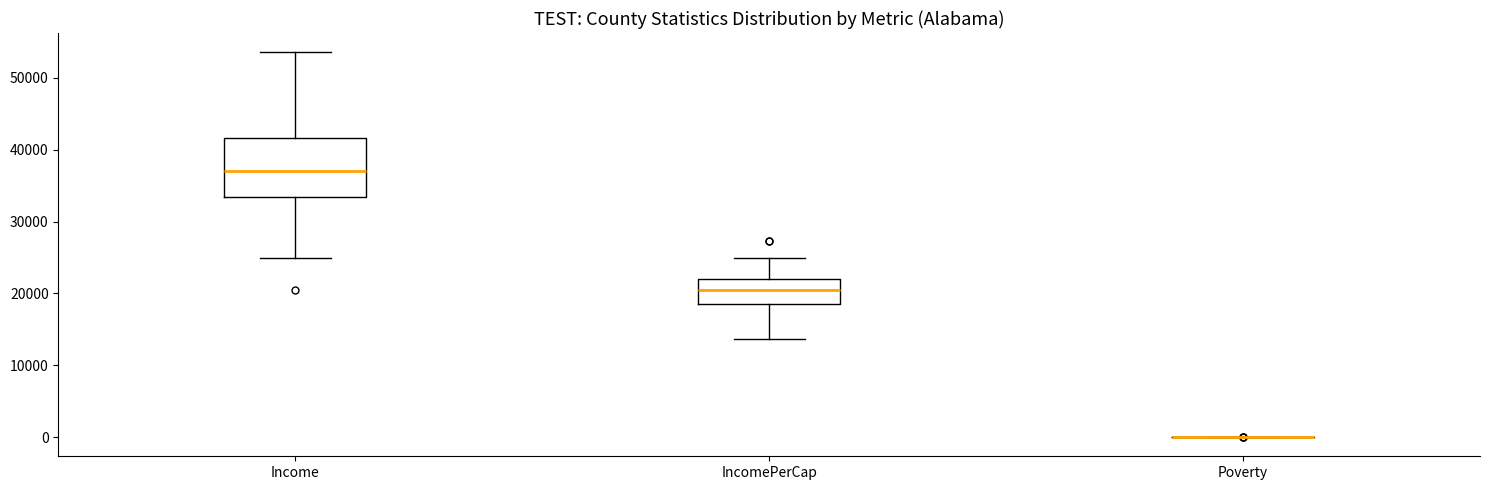

Where is the upper edge of the box for Income on the y-axis? The values are not printed on the chart, so give them approximately, as read against the axis.

42000